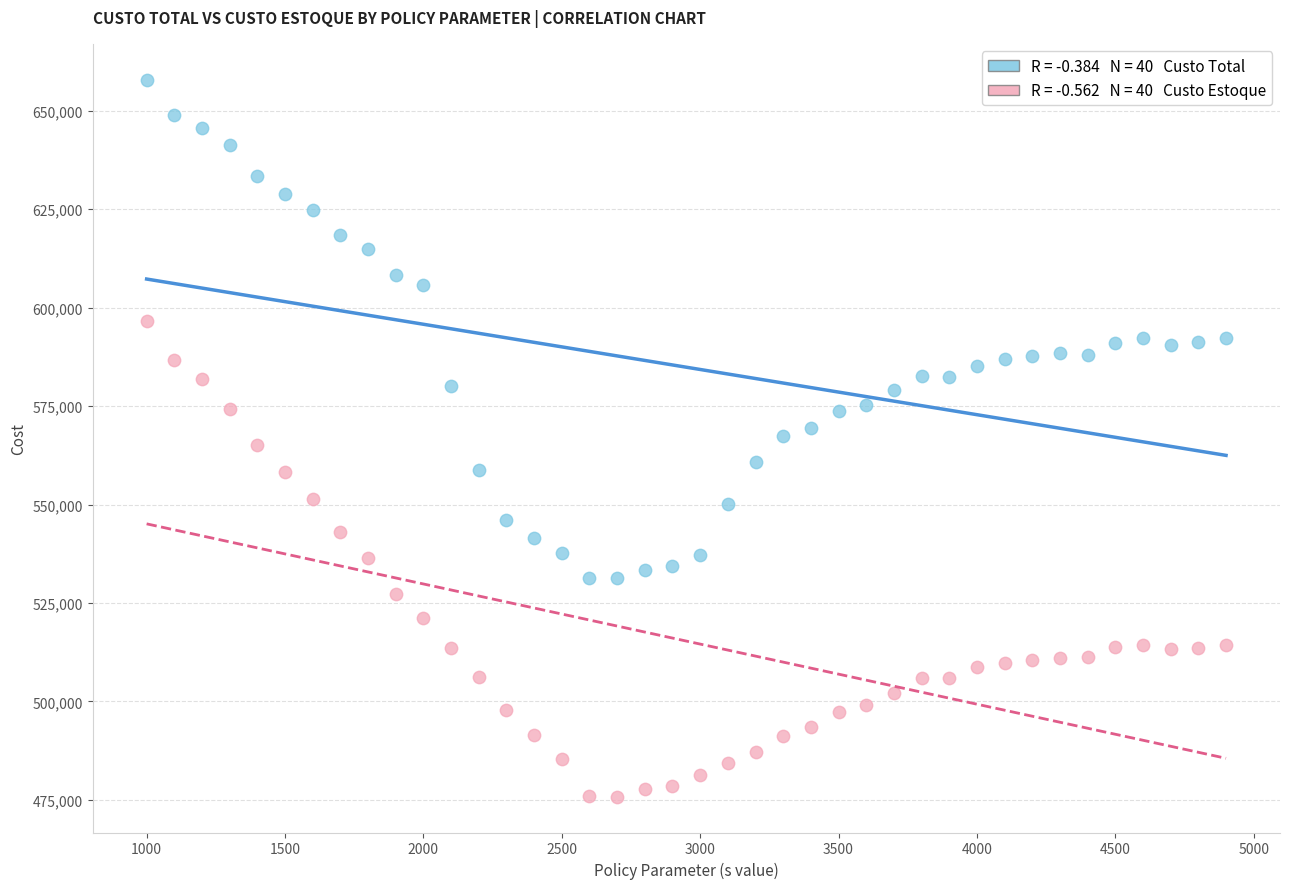

Across all data points, what is the range of Y values (max minus min)?

182108.1